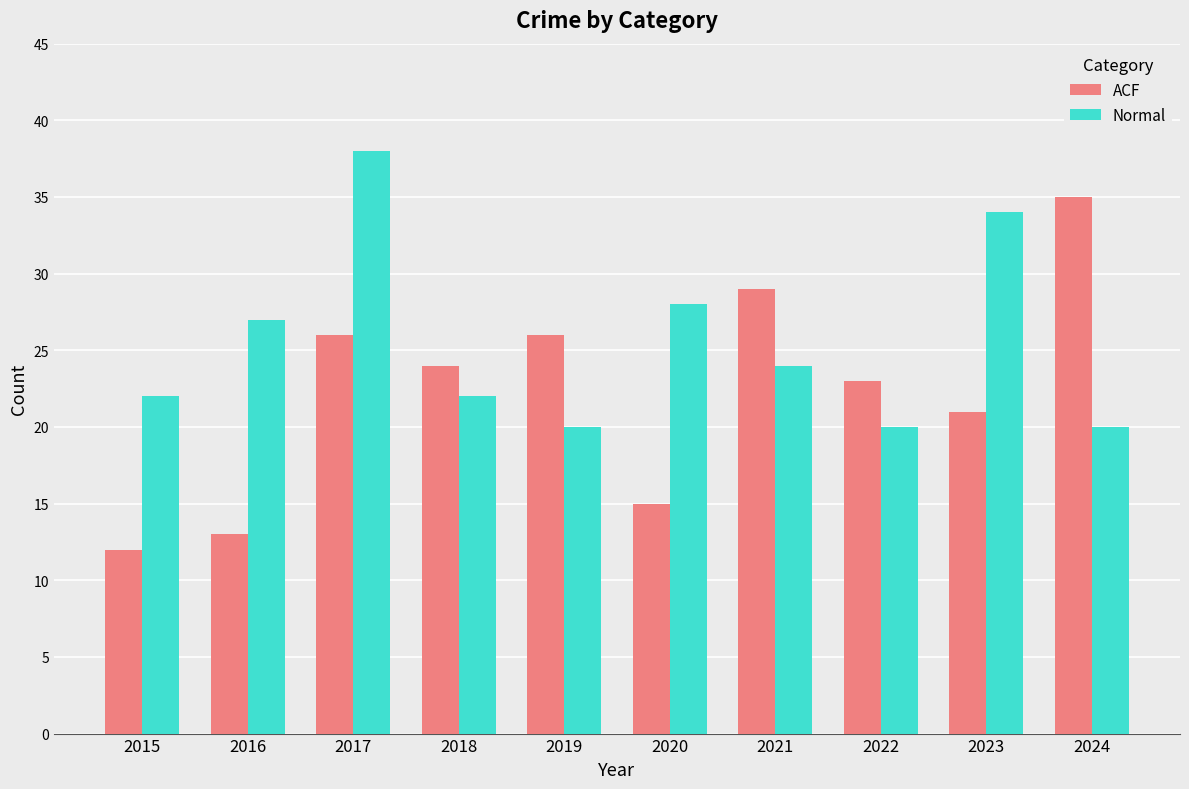

What is the average value of the Normal series?

26